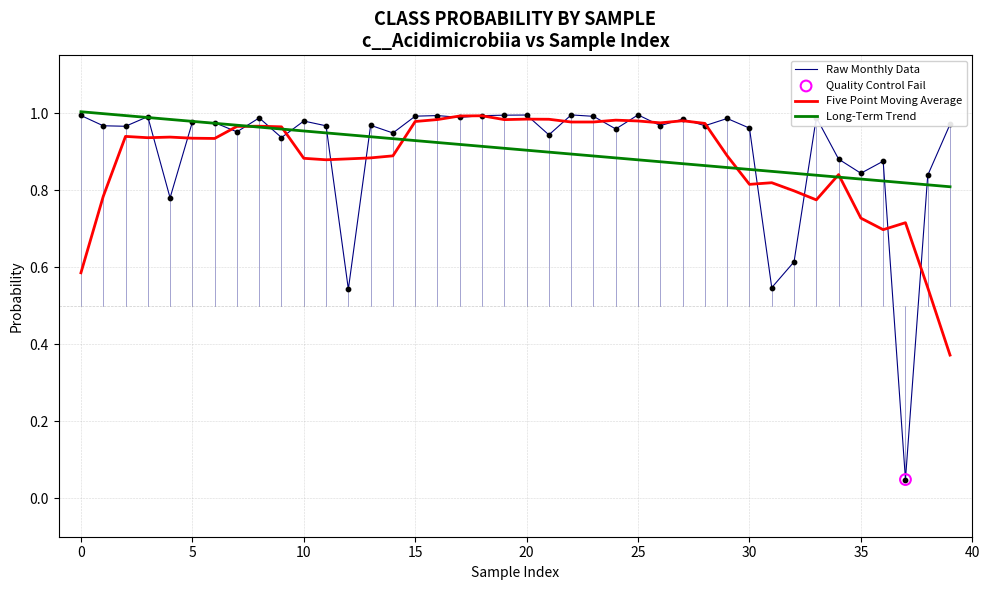

At how many categories does at least one series exceed 0?

40